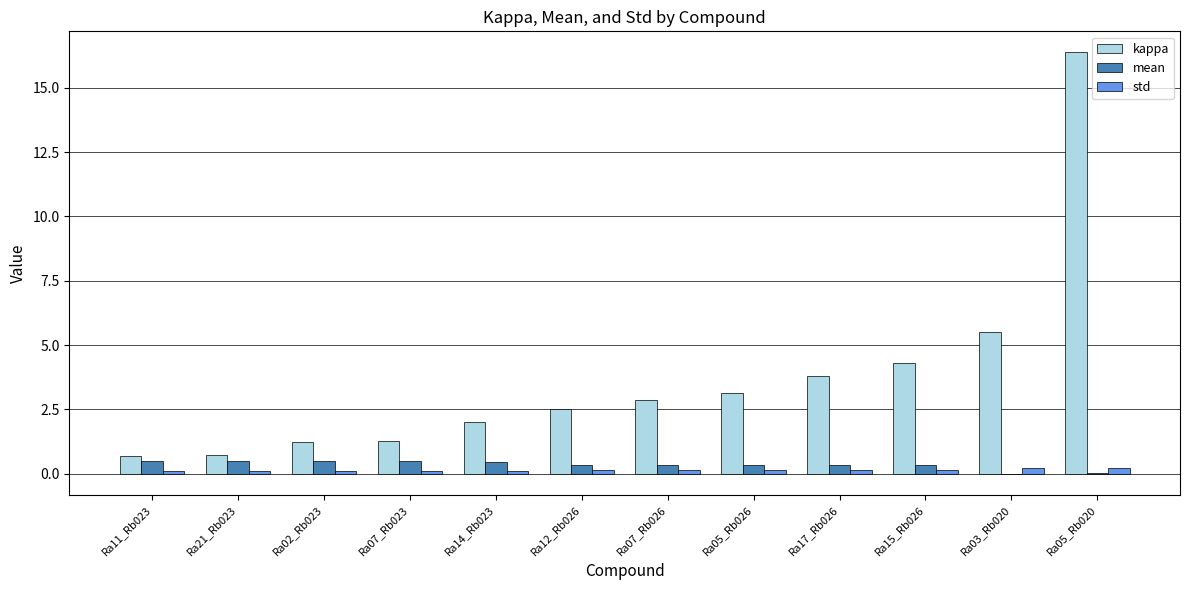

Read the mean value at Ra11_Rb023.

0.5